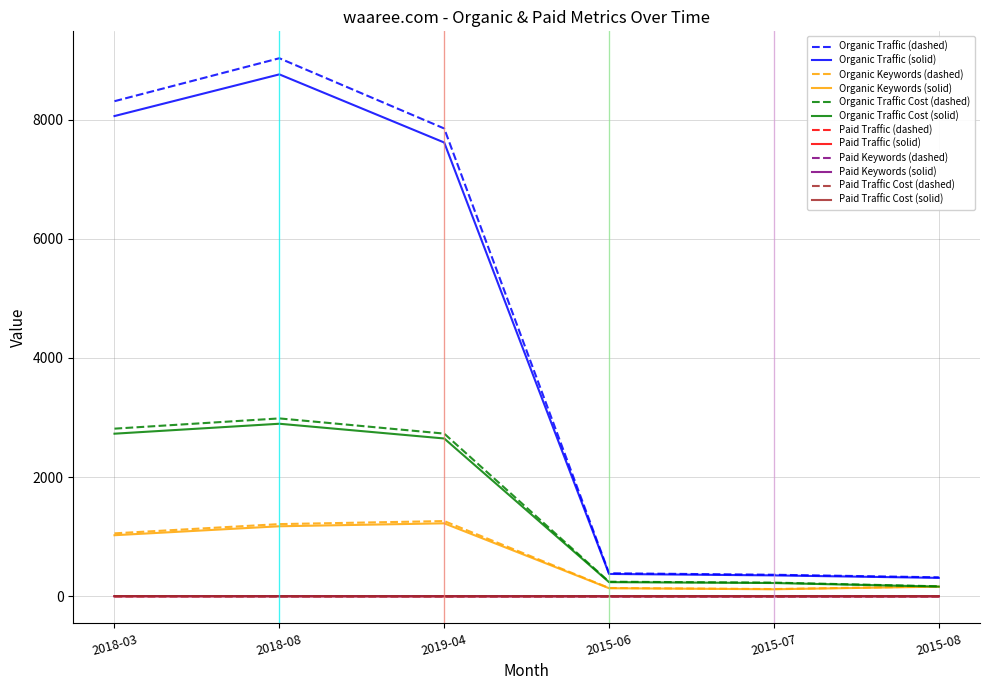

Which category has the highest value across all series?

2018-08